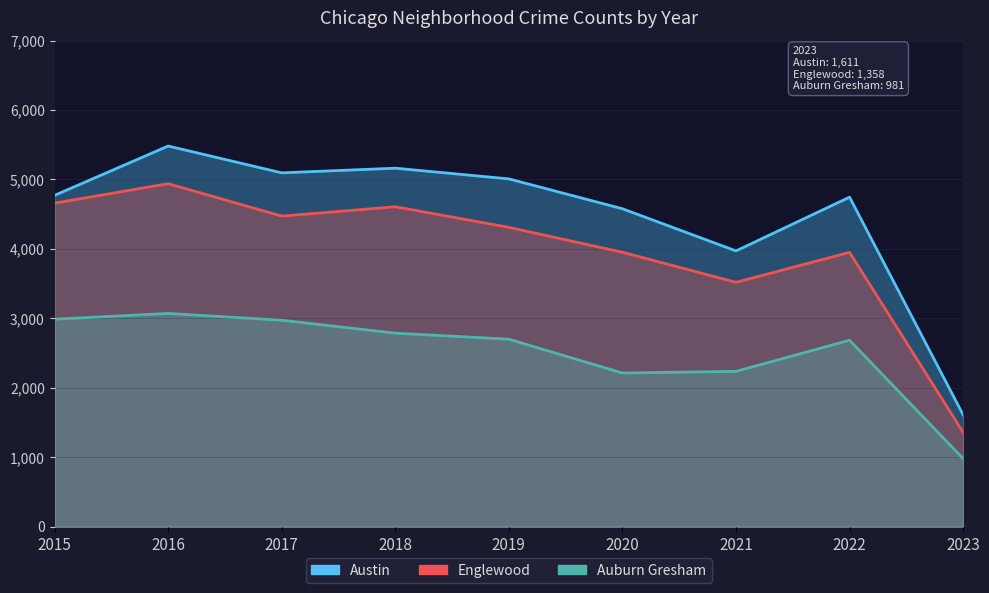

How many values in the Englewood series exceed 4310?

4